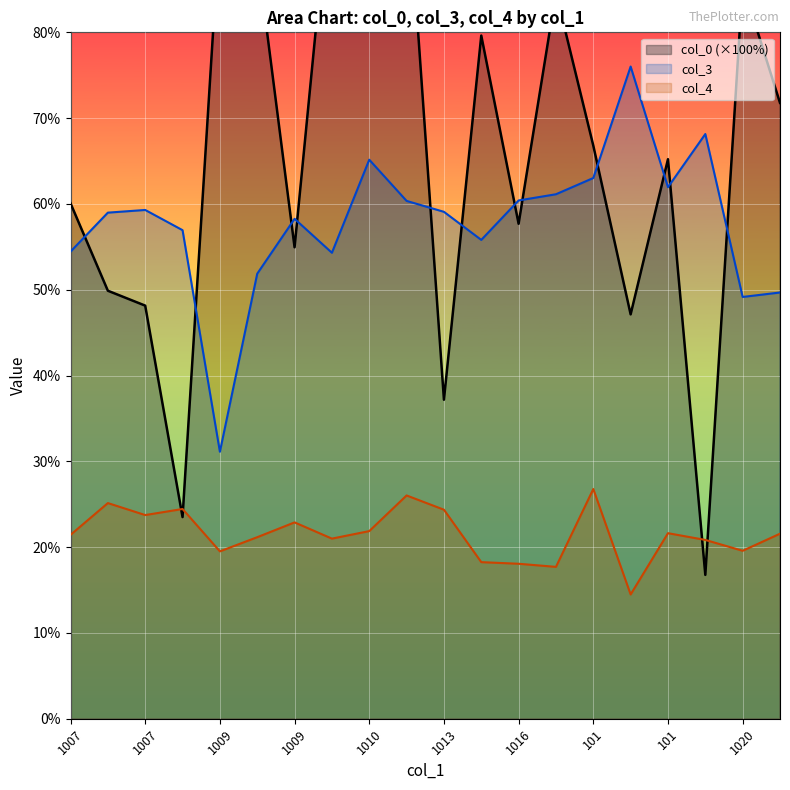

The value of col_4 at 1009 is 11.1. True or false?

False